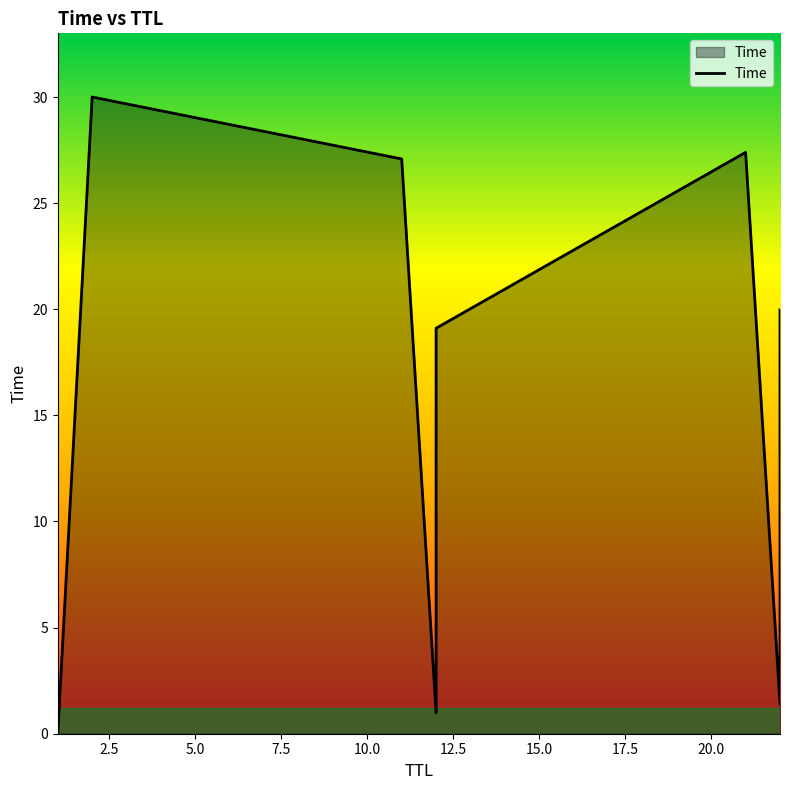

What is the difference between the values at 22 and 12?

6.1